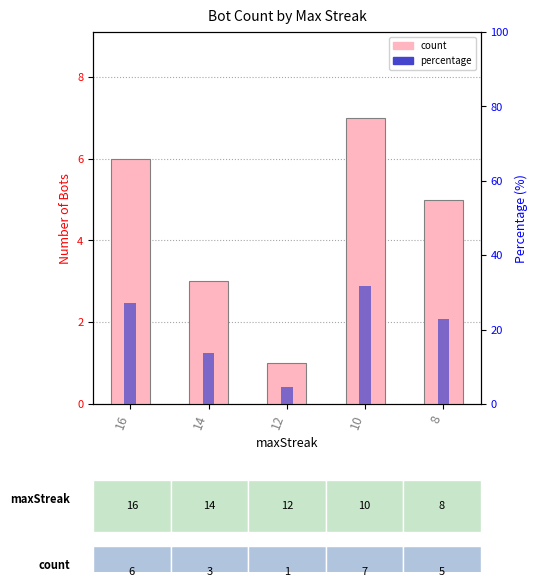

List the series in order of their peak value, lowest first.

count, percentage